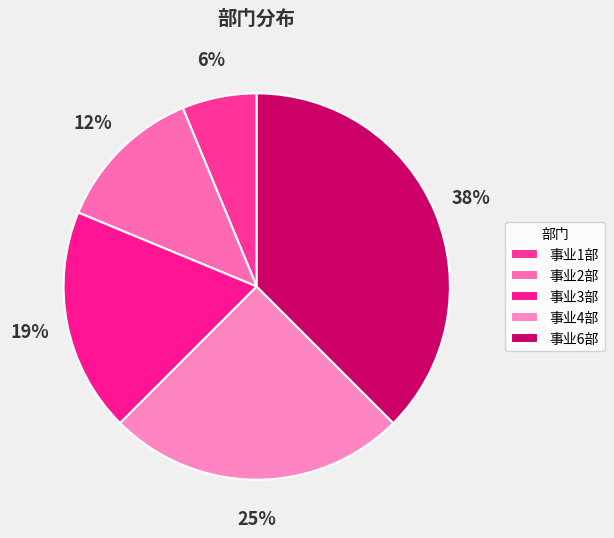

Rank the categories by value from lowest to highest.

事业1部, 事业2部, 事业3部, 事业4部, 事业6部